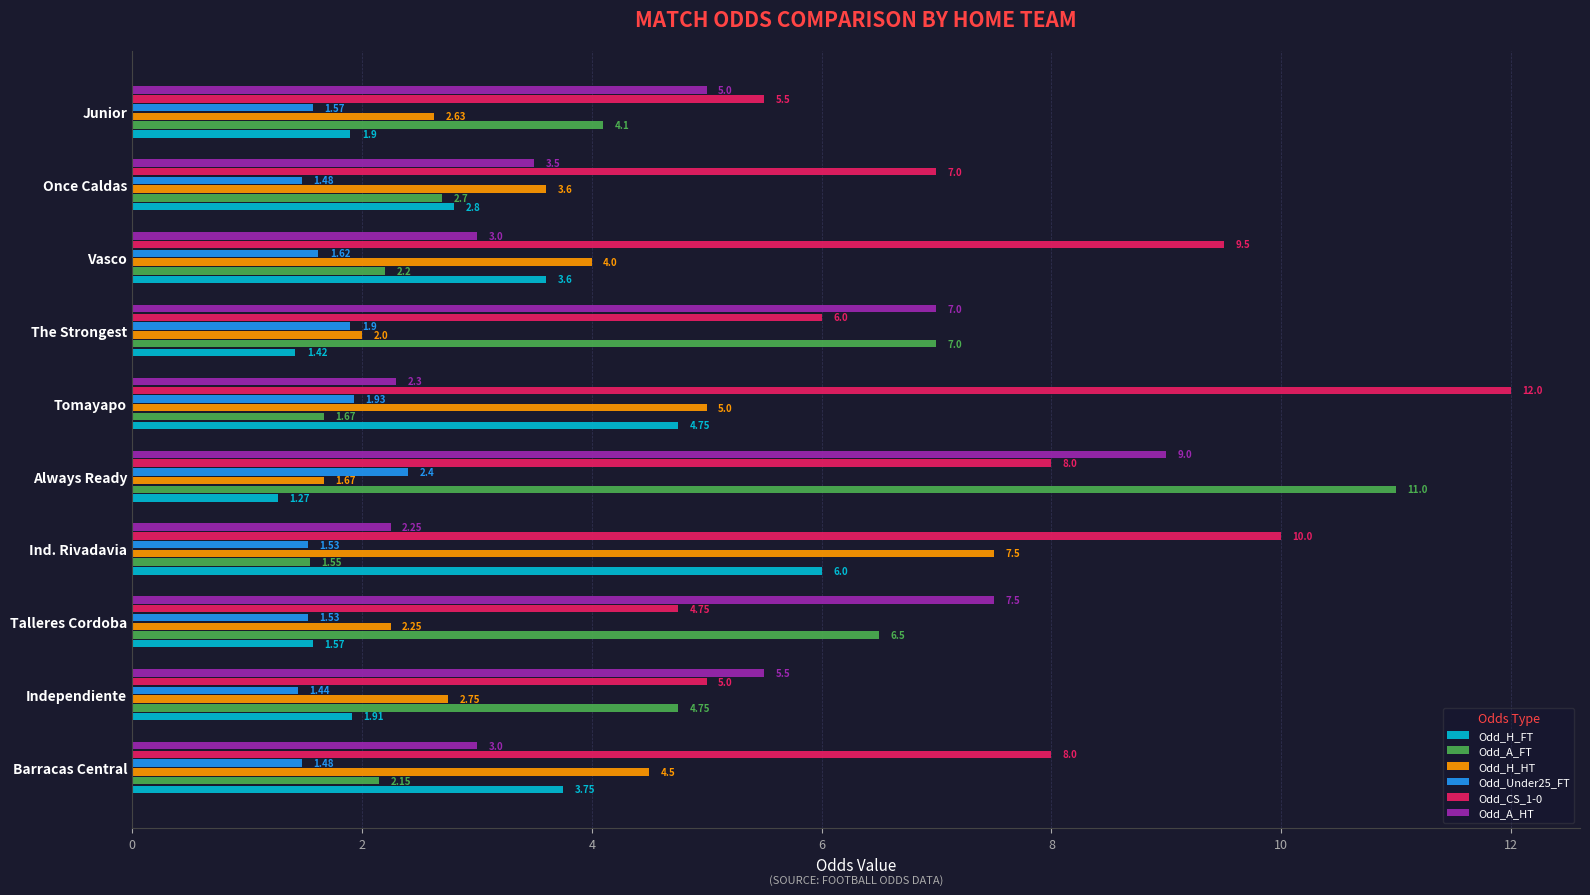

What is the difference between the highest and lowest values at Talleres Cordoba?

6.0